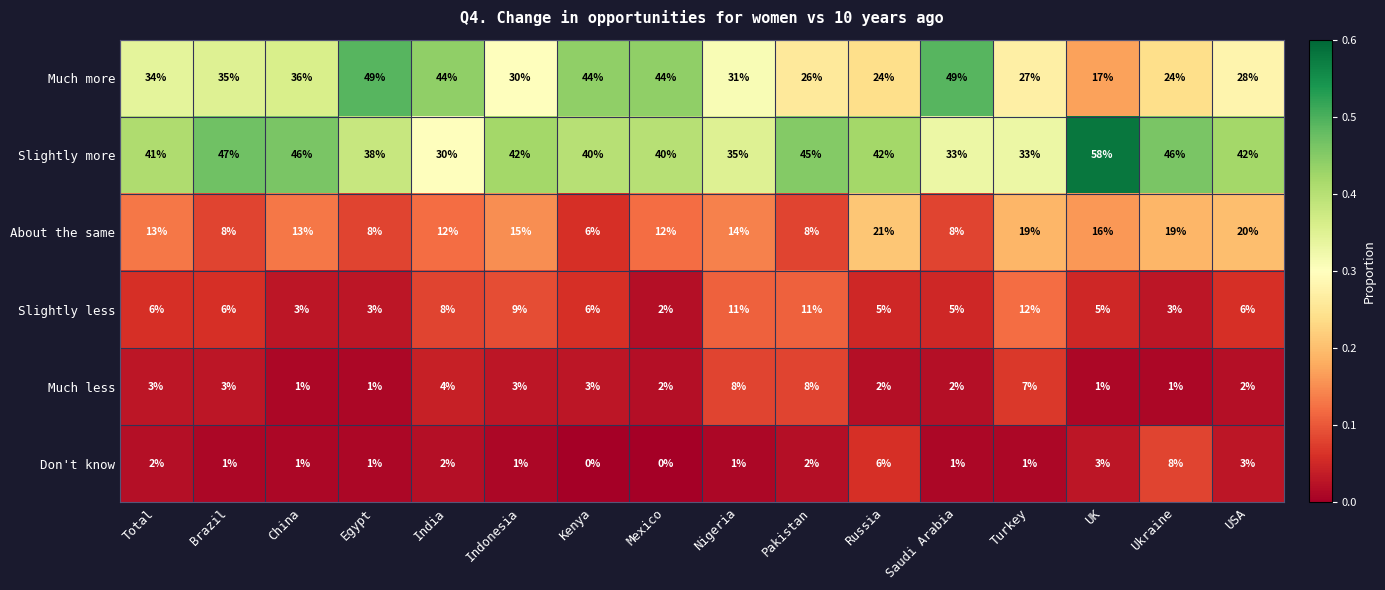

What is the total value across all series at Mexico?

100